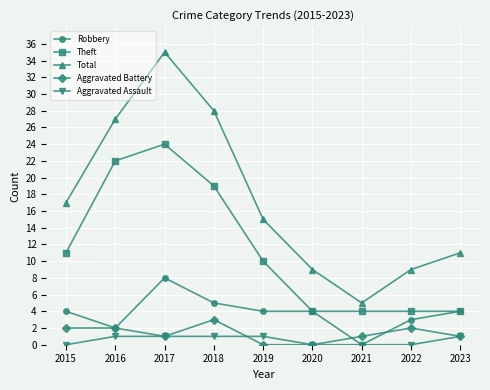

How many data points in Total are less than 15?

4